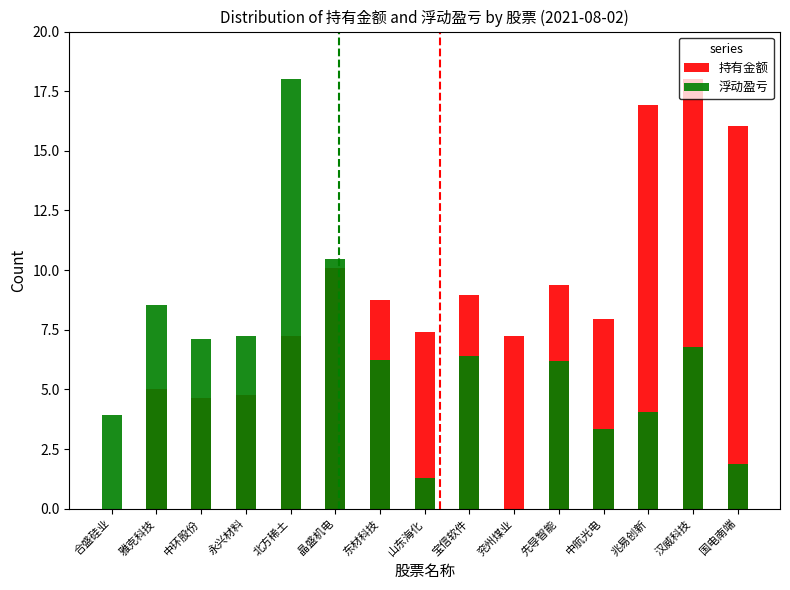

What is the spread (max minus min) of values at 宝信软件?

2.5